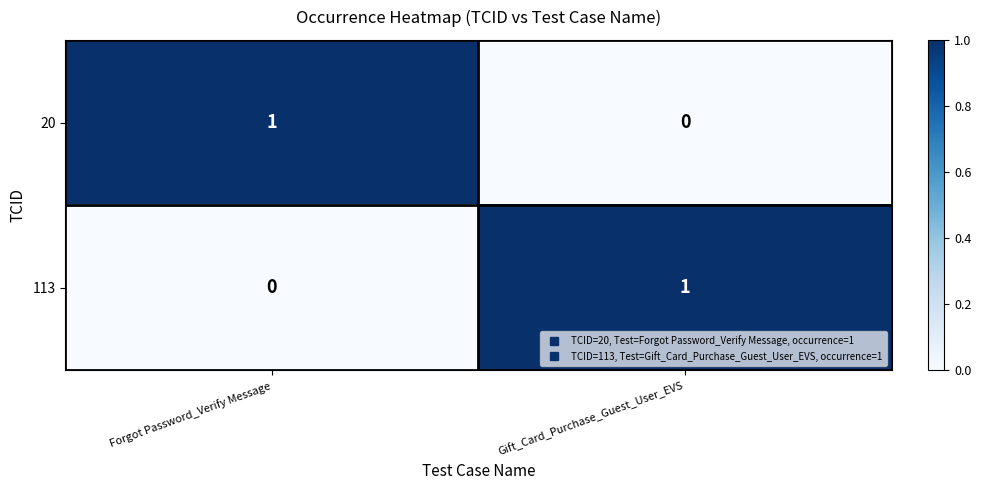

Is the value of 113 at Gift_Card_Purchase_Guest_User_EVS greater than the value of 20 at Gift_Card_Purchase_Guest_User_EVS?

Yes